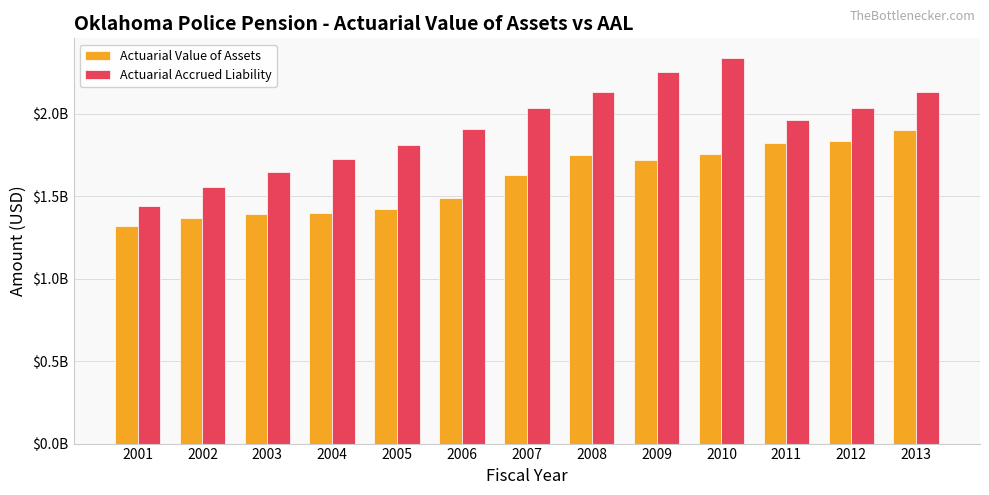

Rank the series by their maximum value, from lowest to highest.

Actuarial Value of Assets, Actuarial Accrued Liability